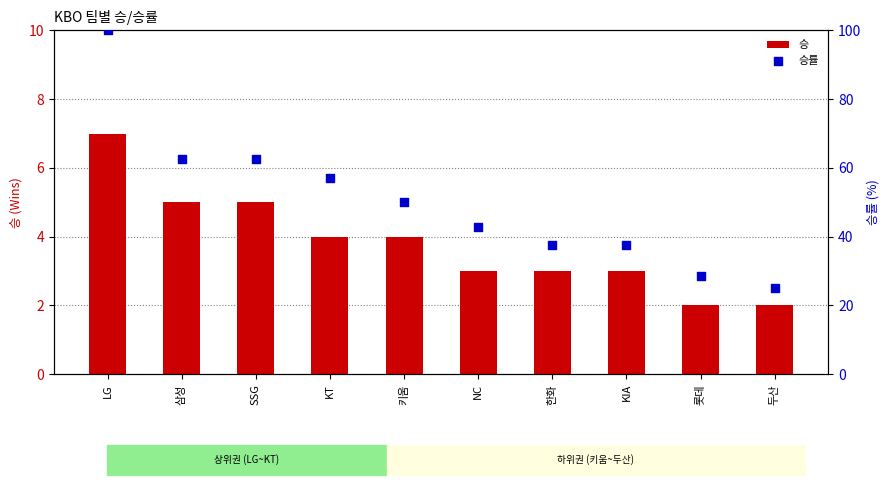

What is the total value across all series at SSG?

67.5